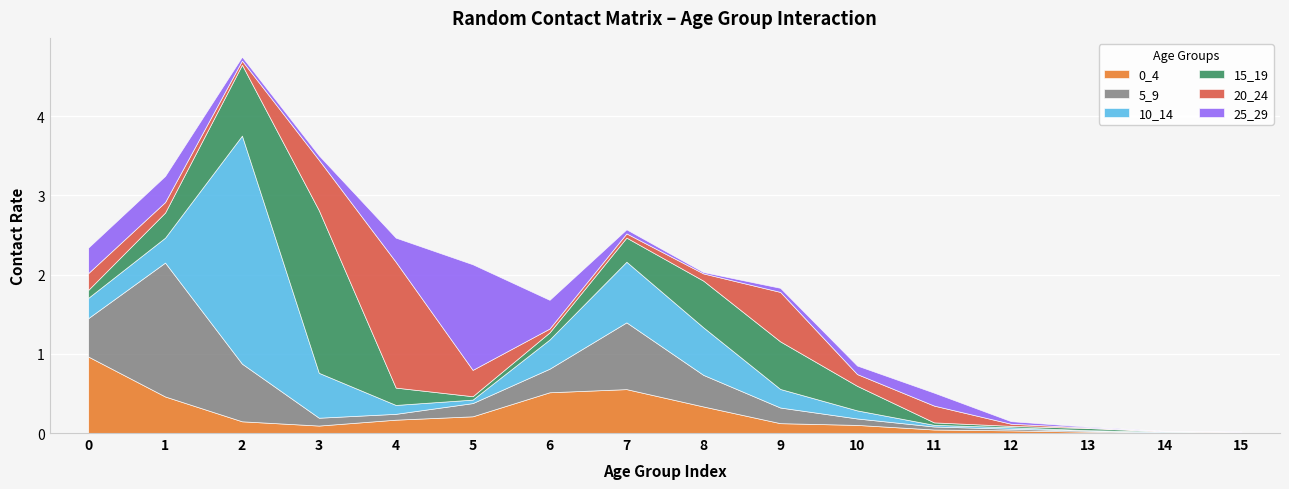

Is it true that 25_29 equals 0.0 at 9?

False